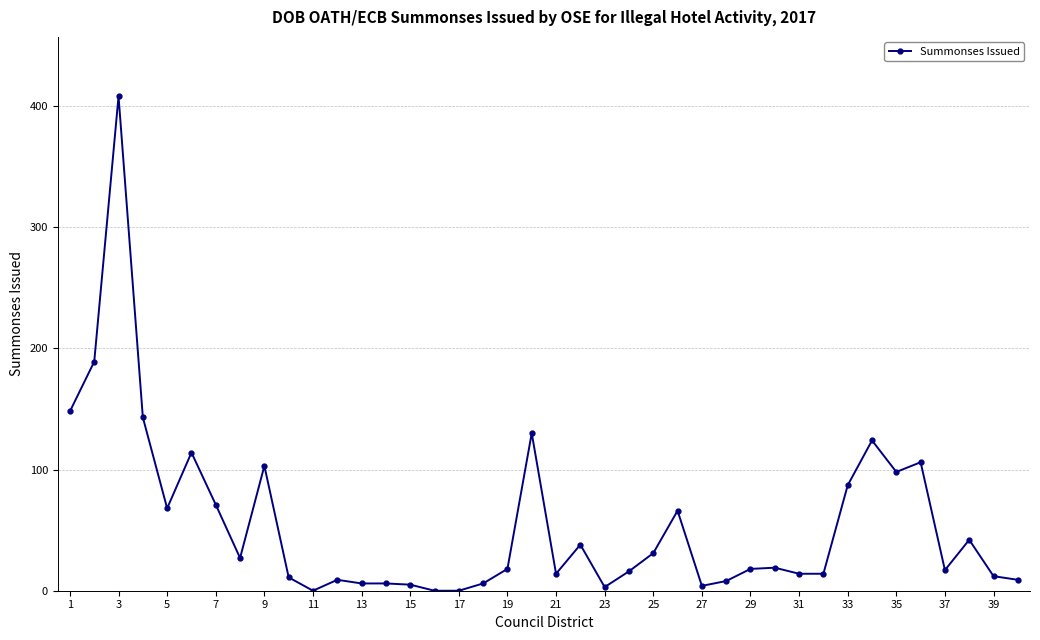

What is the sum of all values?

2202